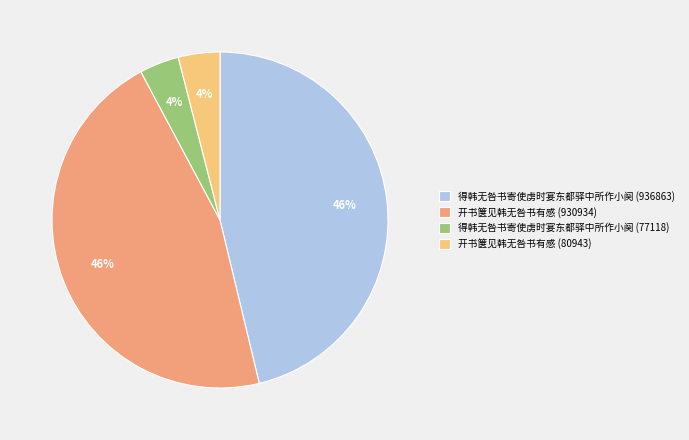

Approximately how many times larger is the value at 开书箧见韩无咎书有感 (930934) compared to 开书箧见韩无咎书有感 (80943)?

11.5